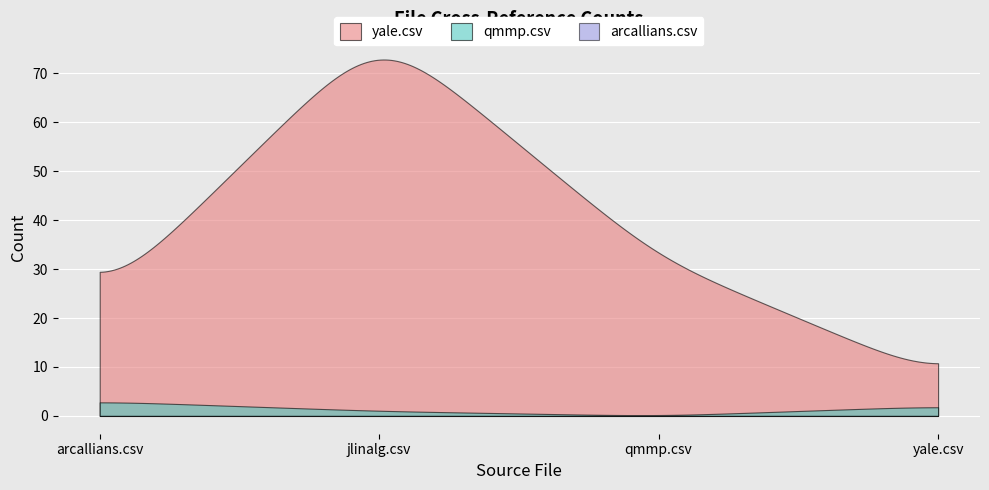

What are all the series names shown in the legend?

yale.csv, qmmp.csv, arcallians.csv